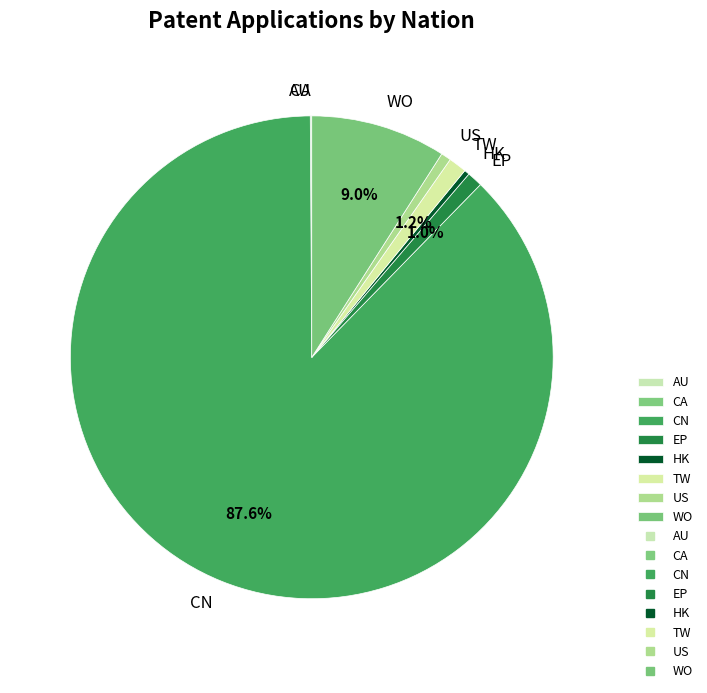

To the nearest percent, what percentage of the pie is WO?

9%